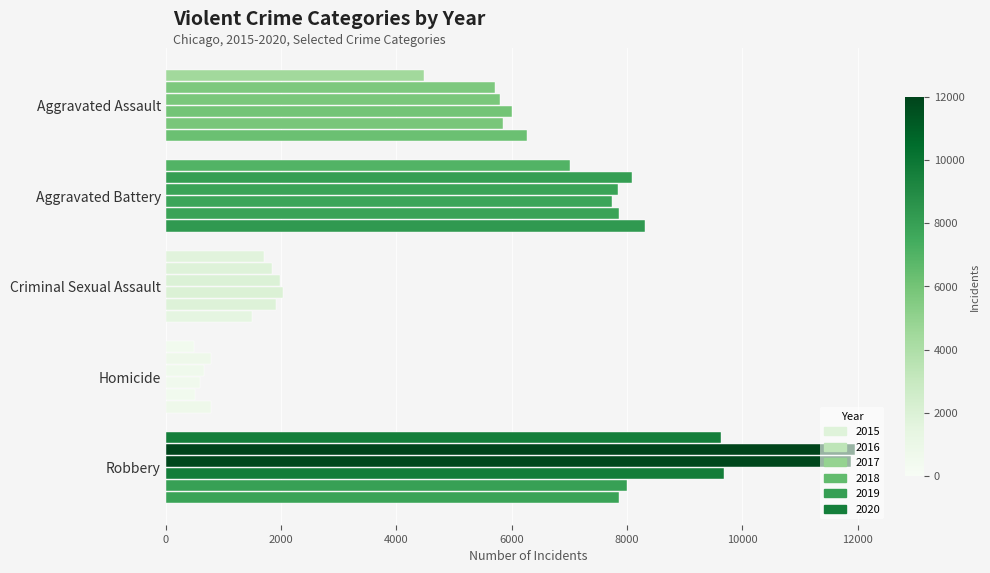

How many data points does each series have?

5